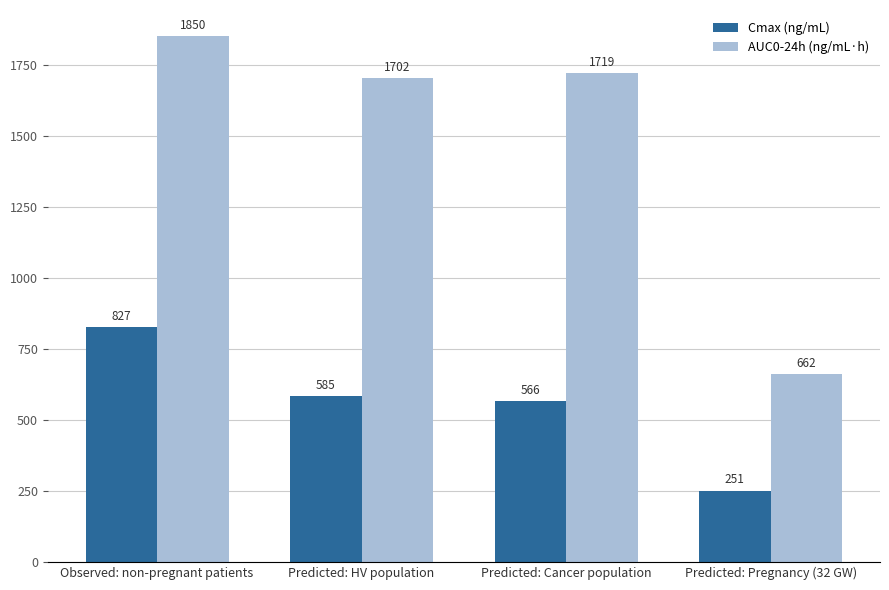

What is the spread (max minus min) of values at Predicted: Cancer population?

1153